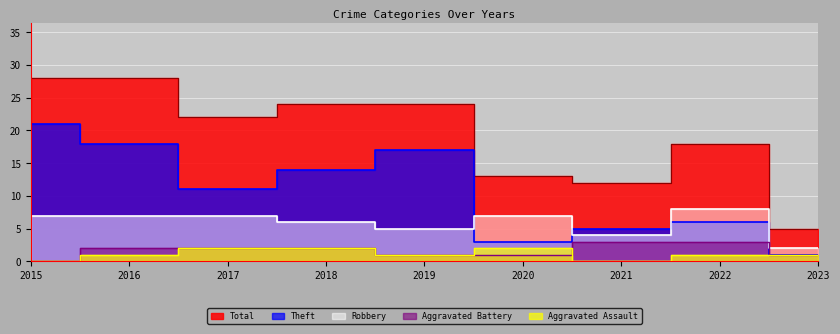

What is the highest value of the Robbery series?

8